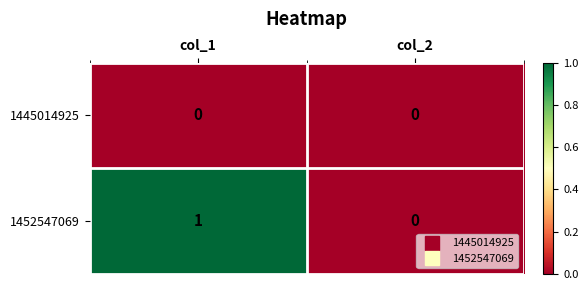

List the series in order of their overall mean, highest first.

1452547069, 1445014925